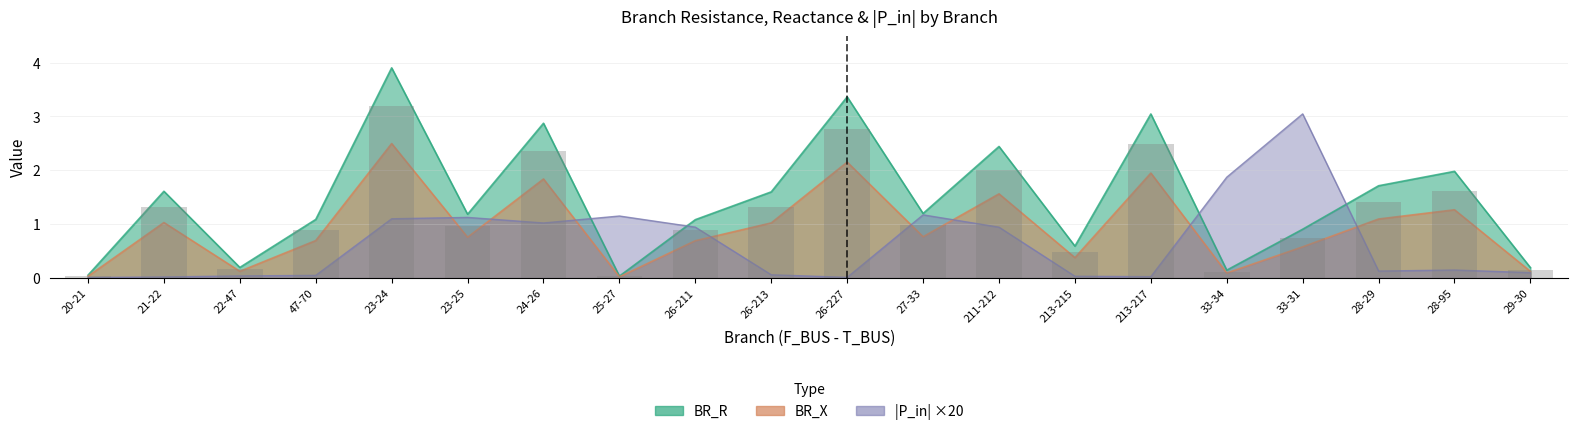

Is it true that BR_R equals 0.3 at 29-30?

False